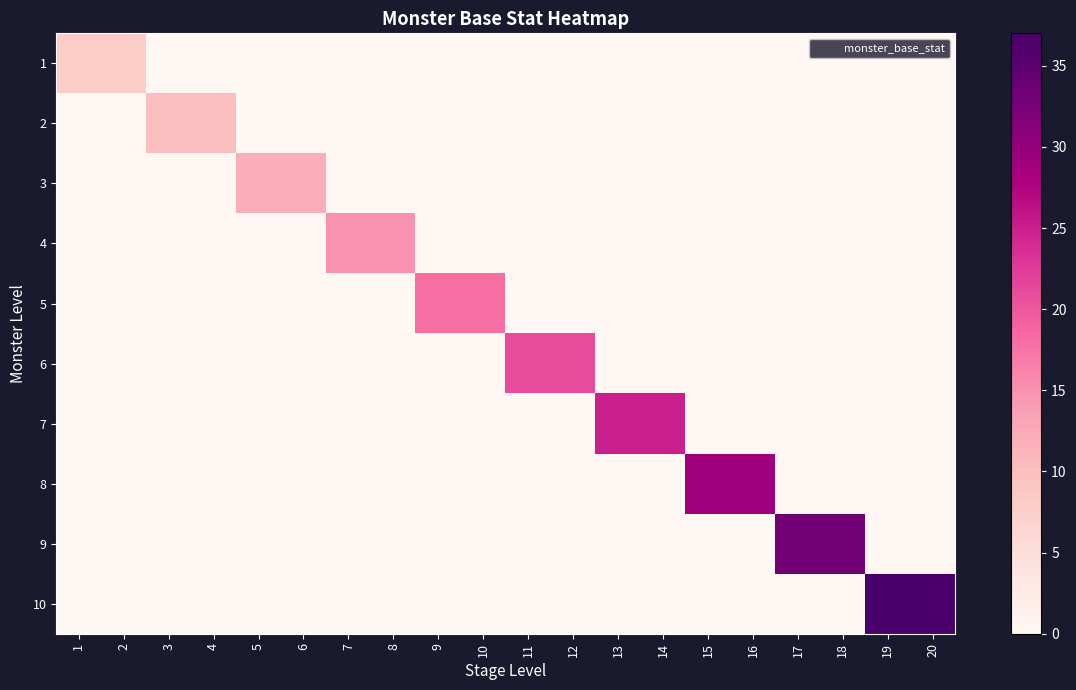

Rank the series by their maximum value, from lowest to highest.

1, 2, 3, 4, 5, 6, 7, 8, 9, 10